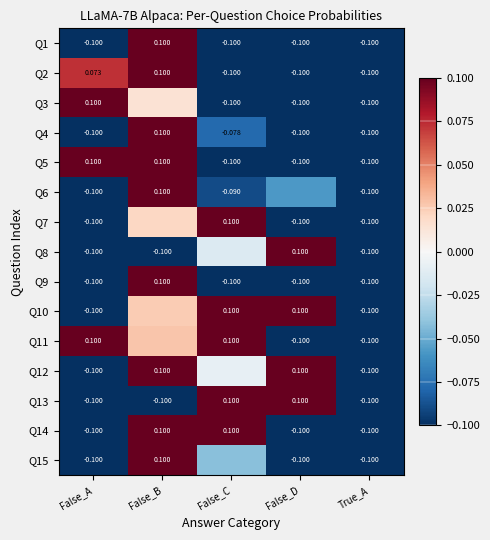

How many data points in Q2 are less than 0?

3